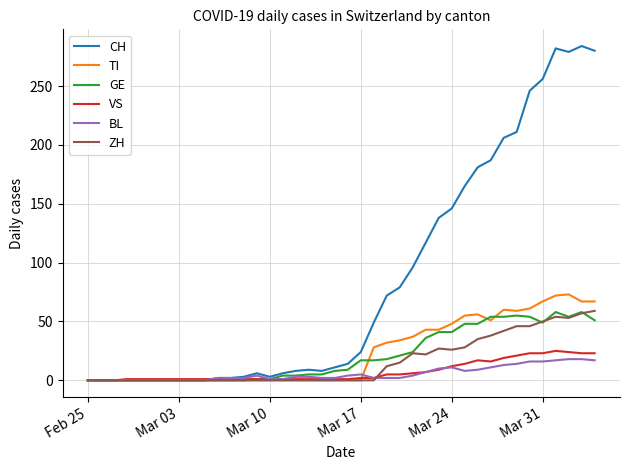

Which series has the largest total across all categories?

CH